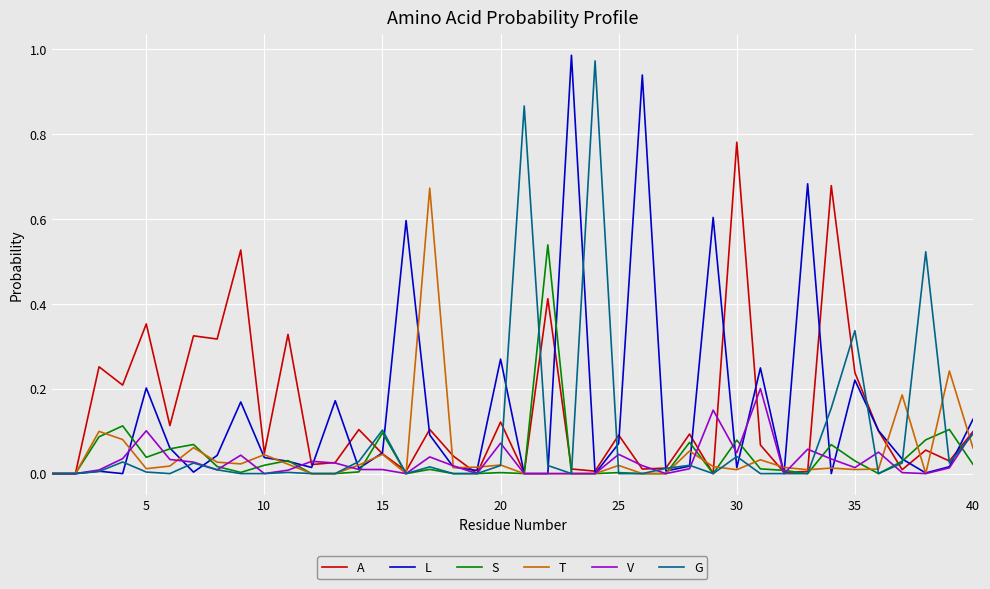

Which series has the widest spread of values?

L